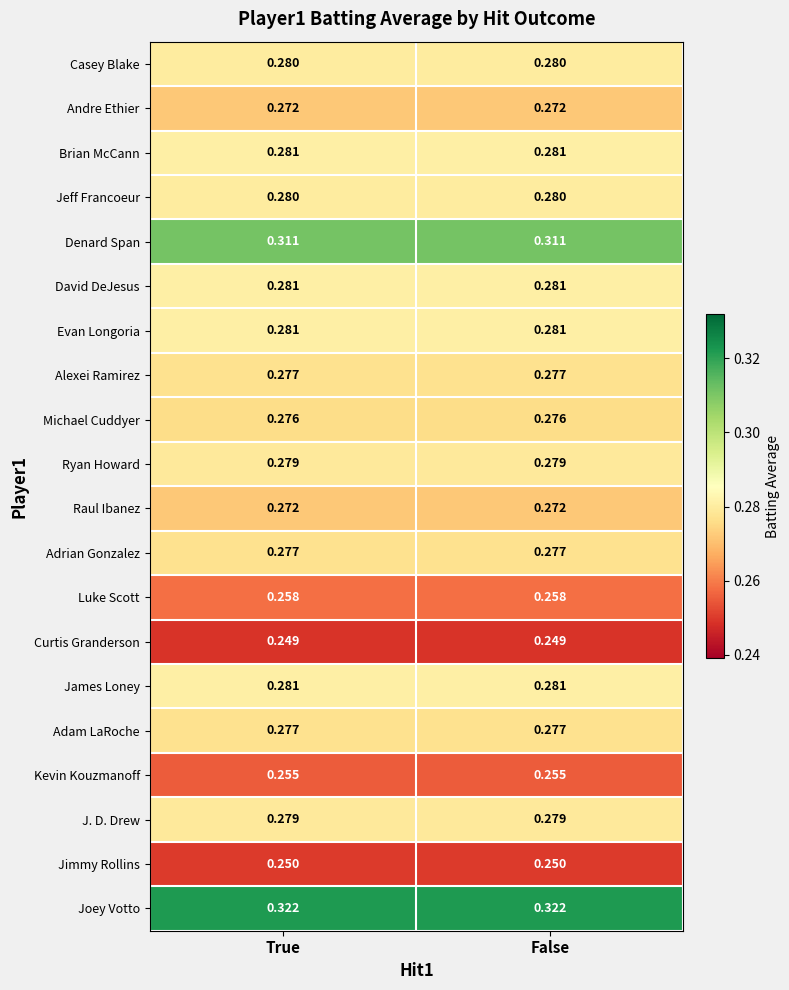

Is the value of Denard Span at False greater than the value of Jeff Francoeur at False?

Yes